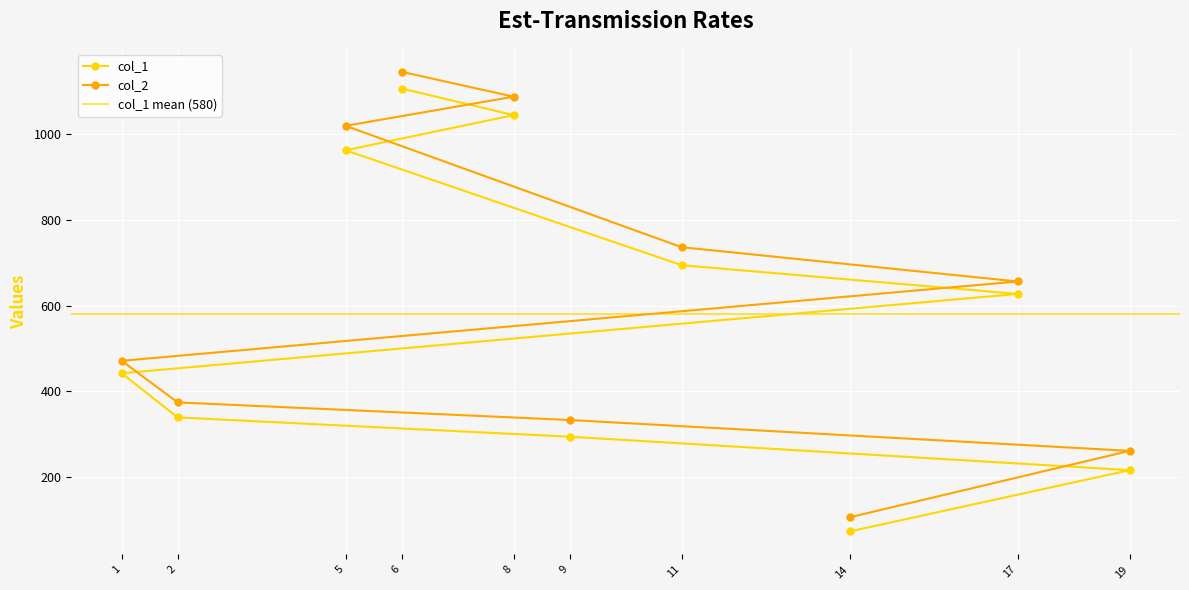

List the series in order of their peak value, lowest first.

col_1, col_2